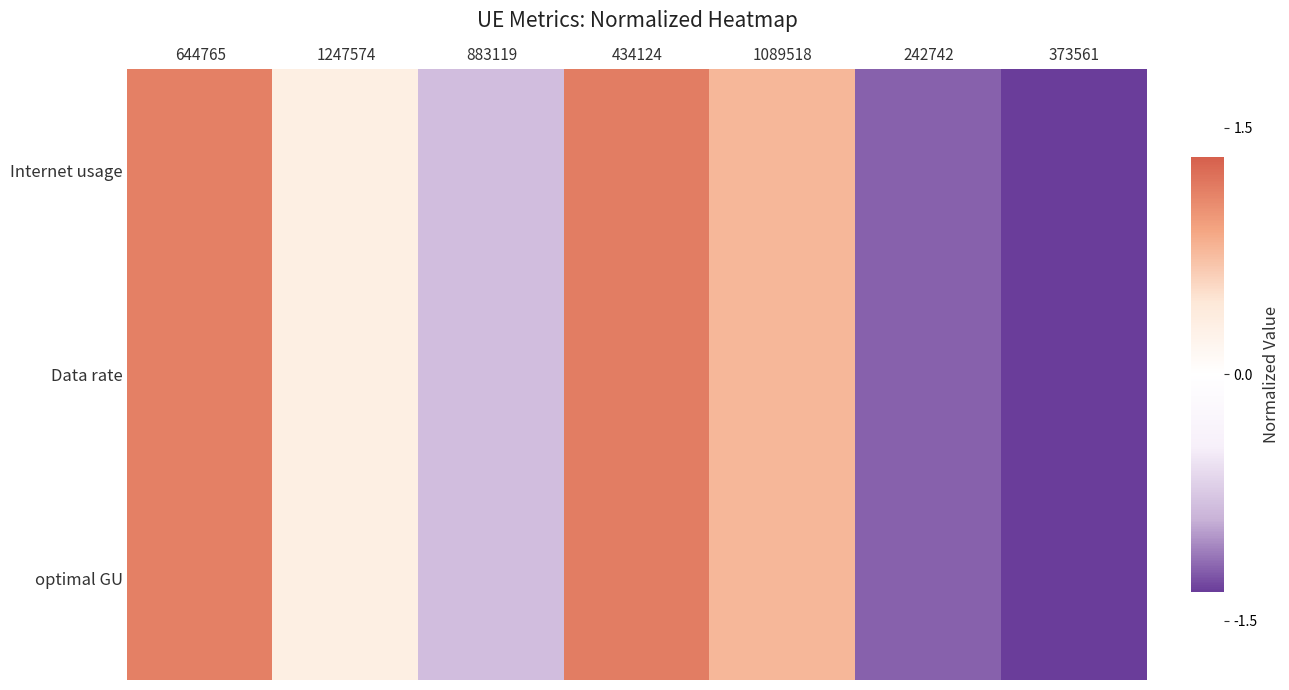

List the series in order of their overall mean, highest first.

Data rate, optimal GU, Internet usage